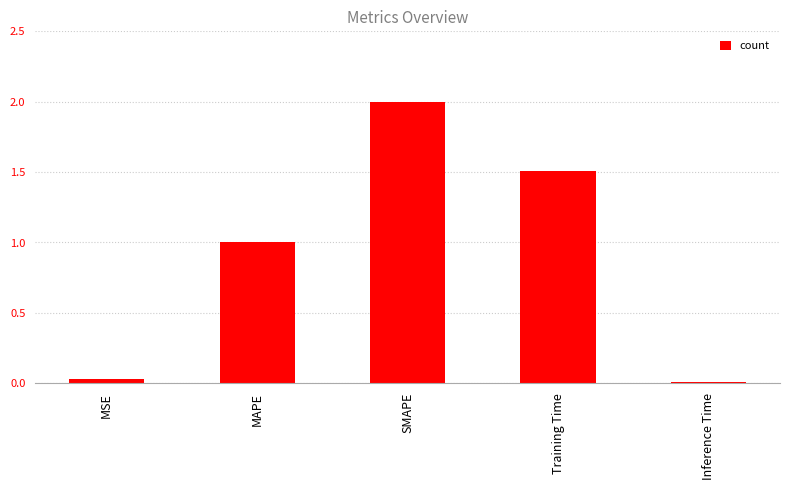

The chart shows a value of 2.0 at SMAPE. True or false?

True